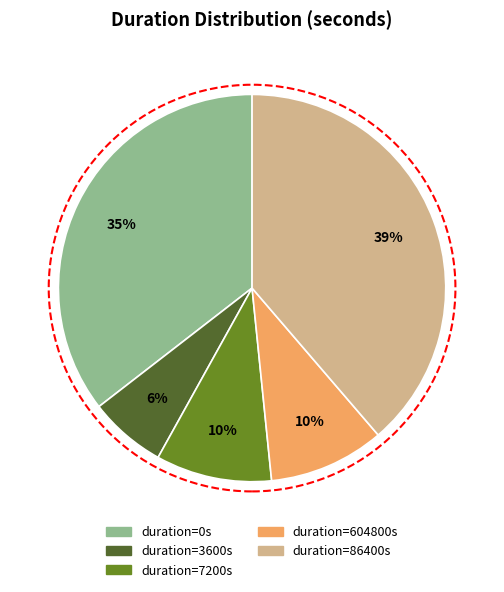

Is there a majority slice in this chart?

No